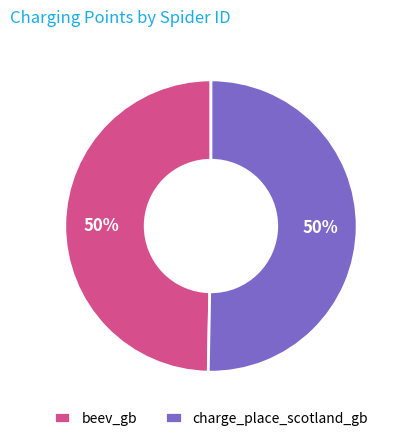

To the nearest percent, what is the combined percentage of beev_gb and charge_place_scotland_gb?

100%